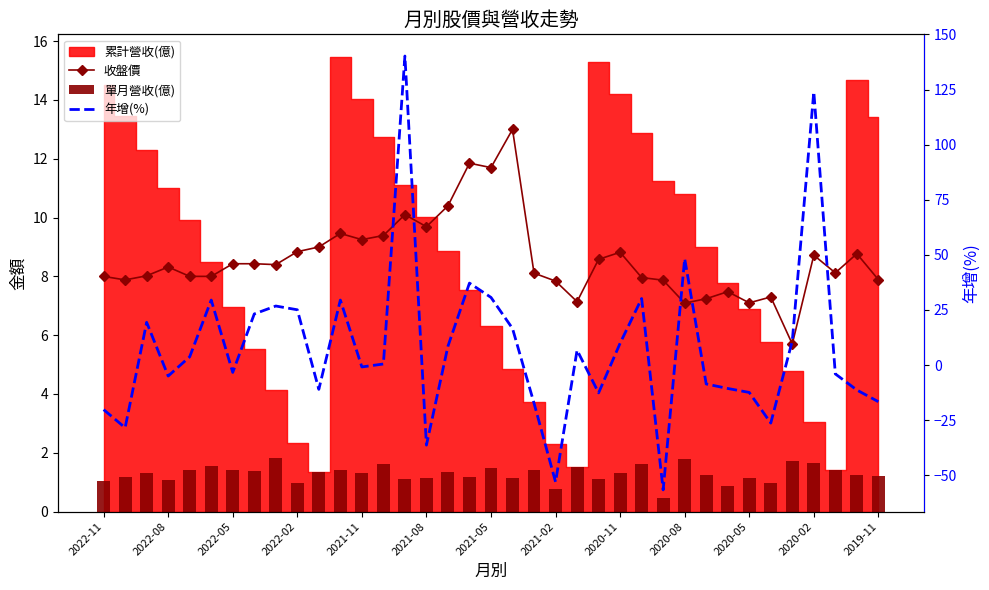

Rank the series at 16 from lowest to highest value.

單月營收(億), 年增(%), 收盤價